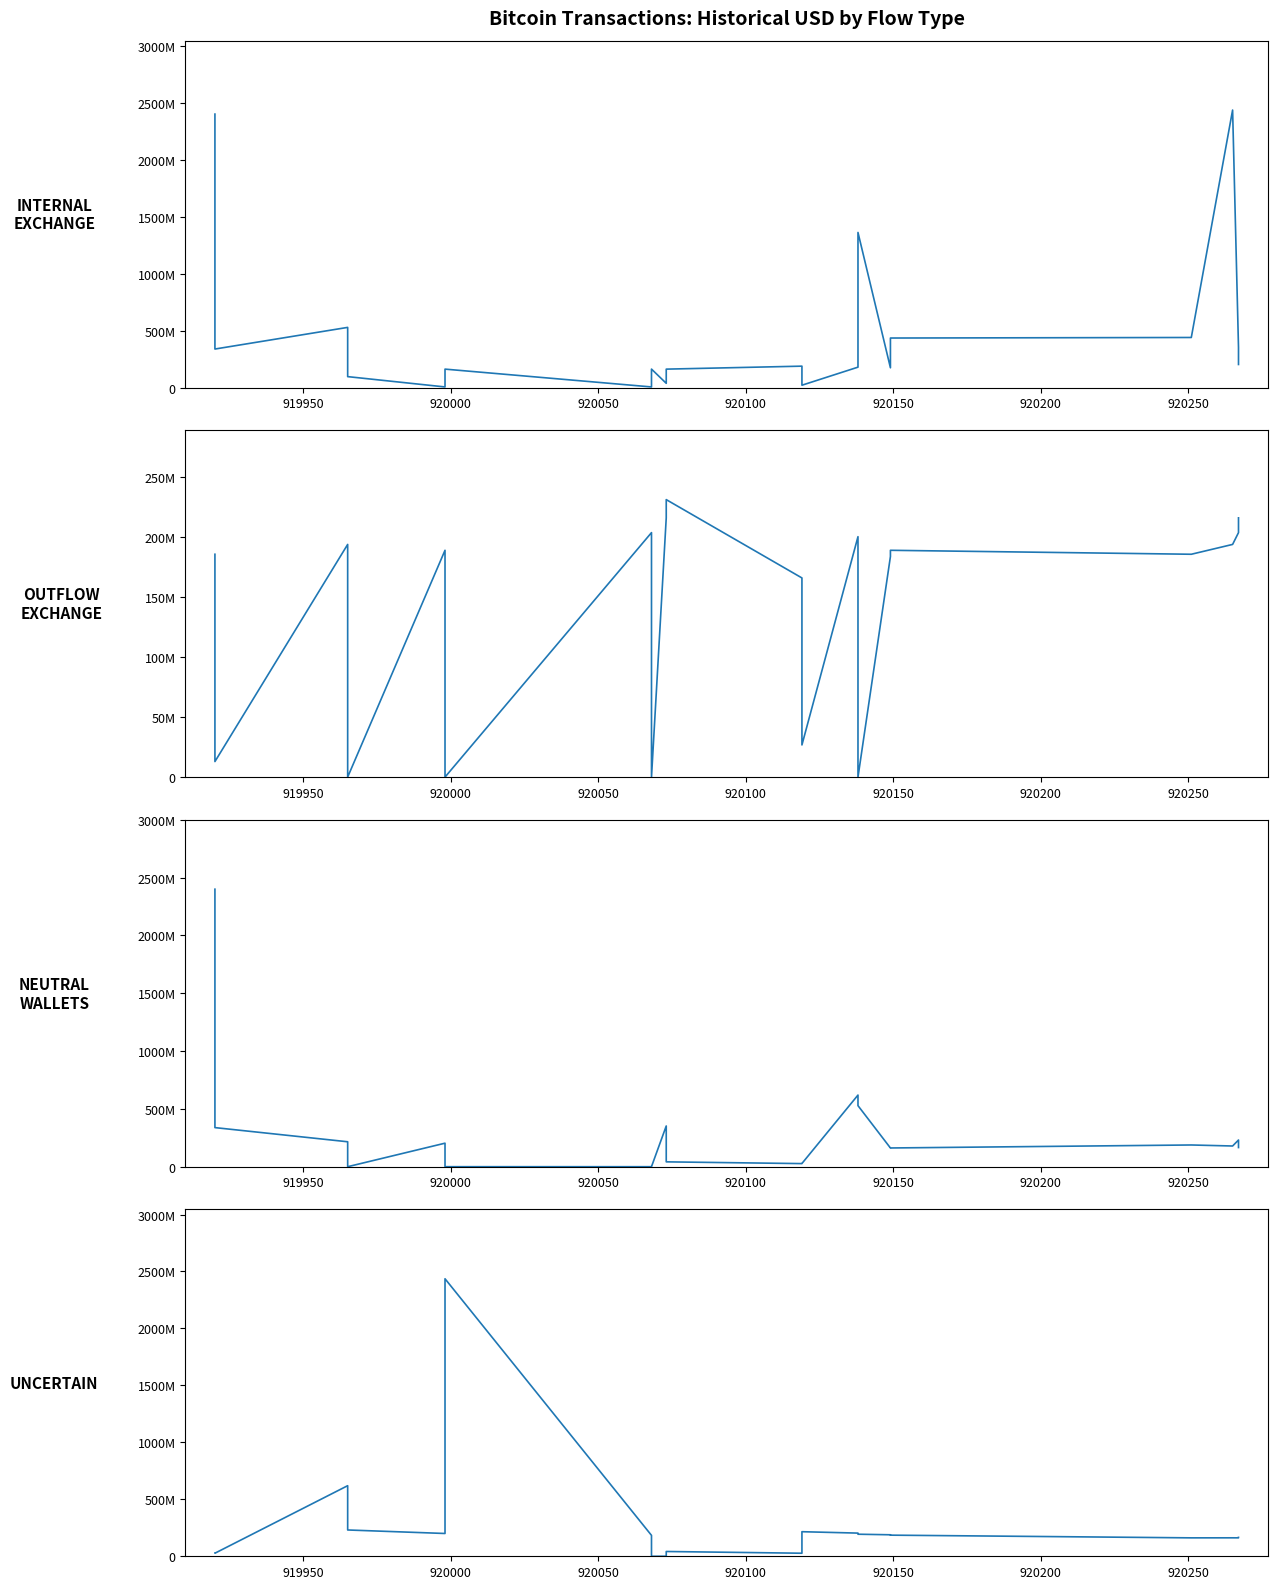

What is the total value across all series at 919950?

716087435.5